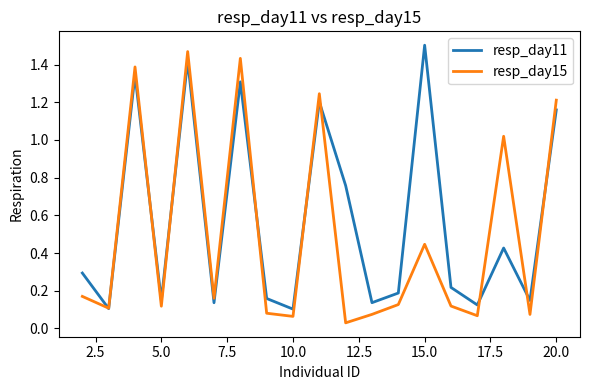

What are all the series names shown in the legend?

resp_day11, resp_day15